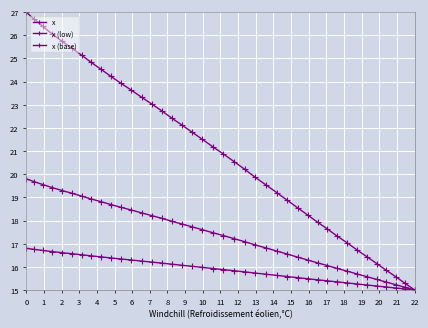

True or false: x and x (base) cross at least once.

False